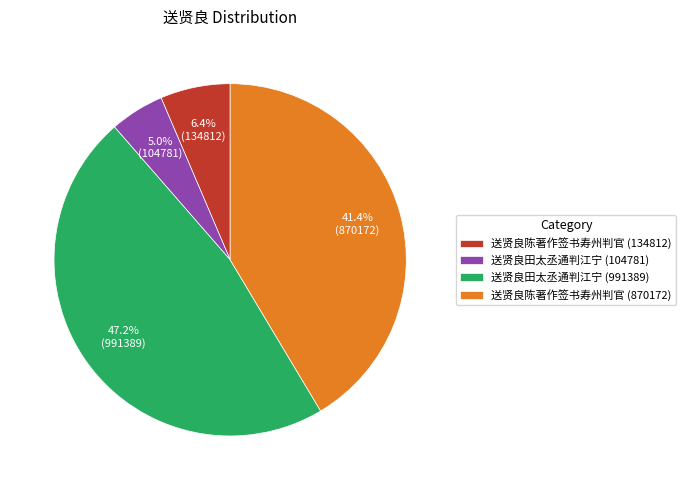

Is there any slice that represents more than half of the pie?

No